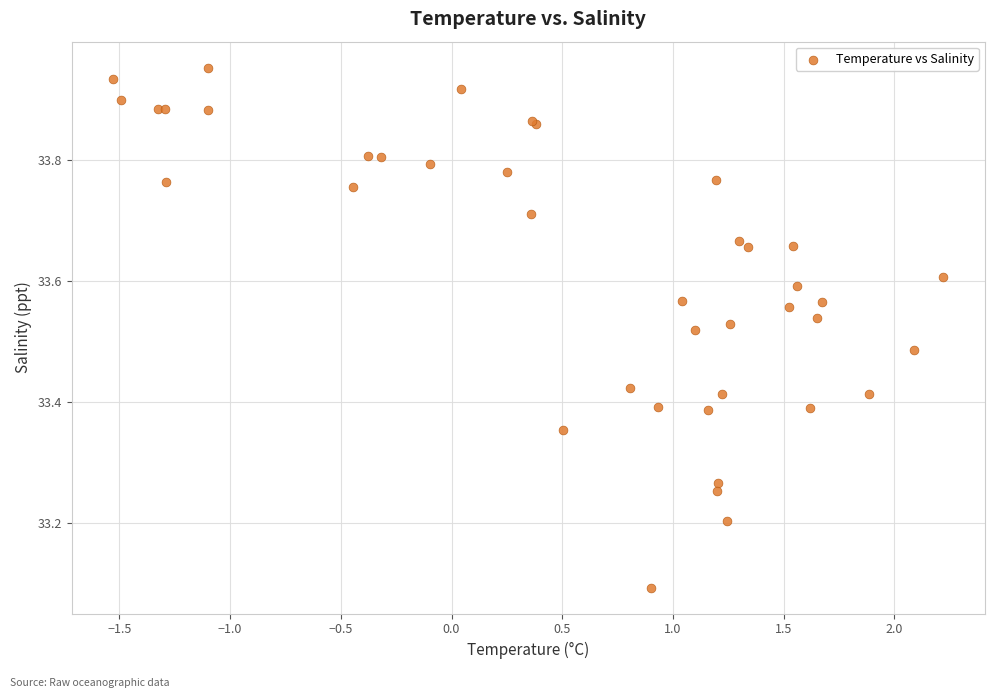

What Y value in the scatter plot is closest to 33?

33.1